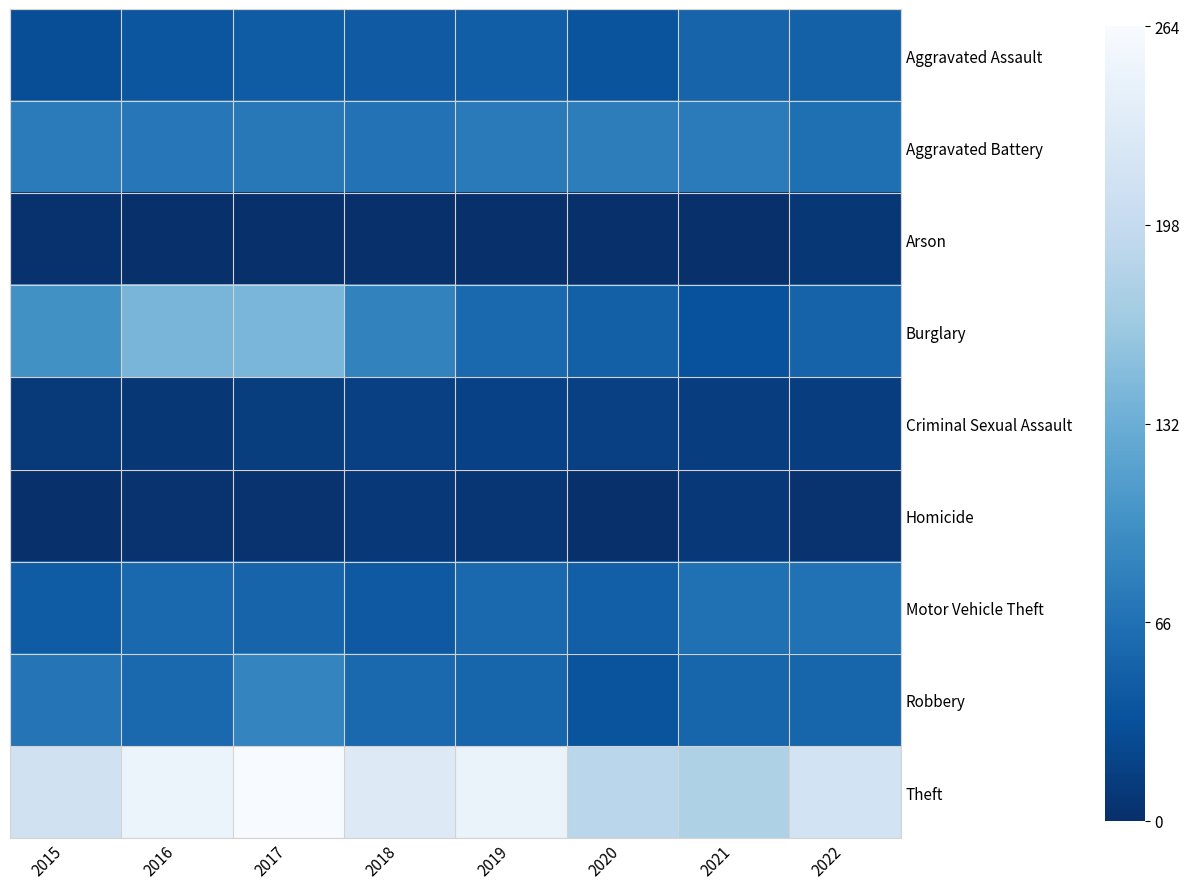

Count the number of categories in the chart.

8